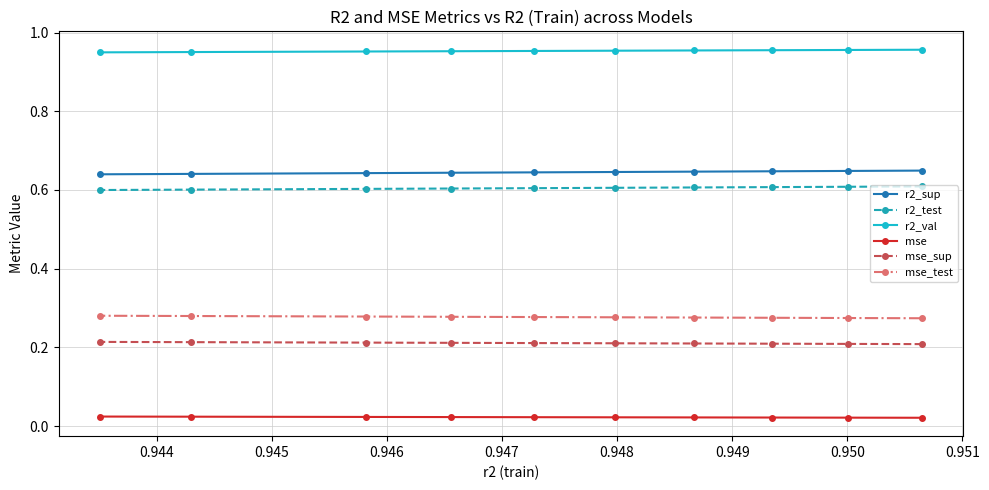

Which series has the largest range (max minus min)?

r2_sup